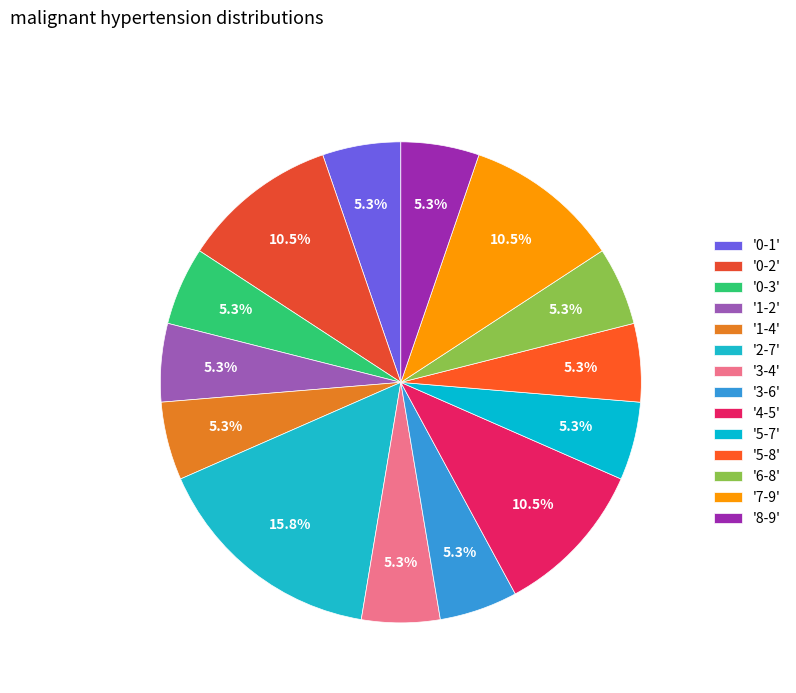

How many segments does this pie chart have?

14